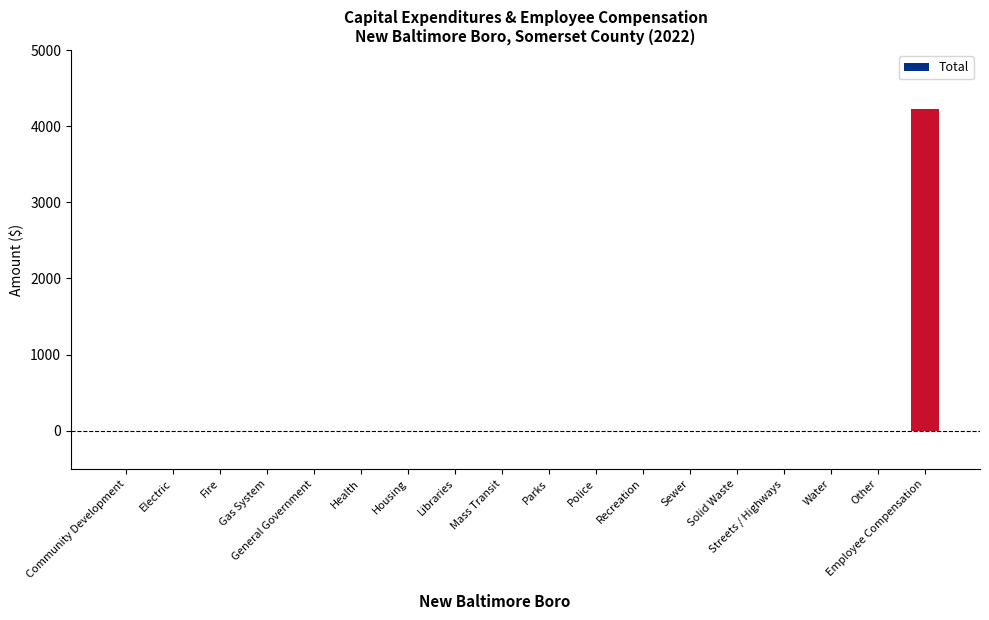

What is the greatest value displayed?

4232